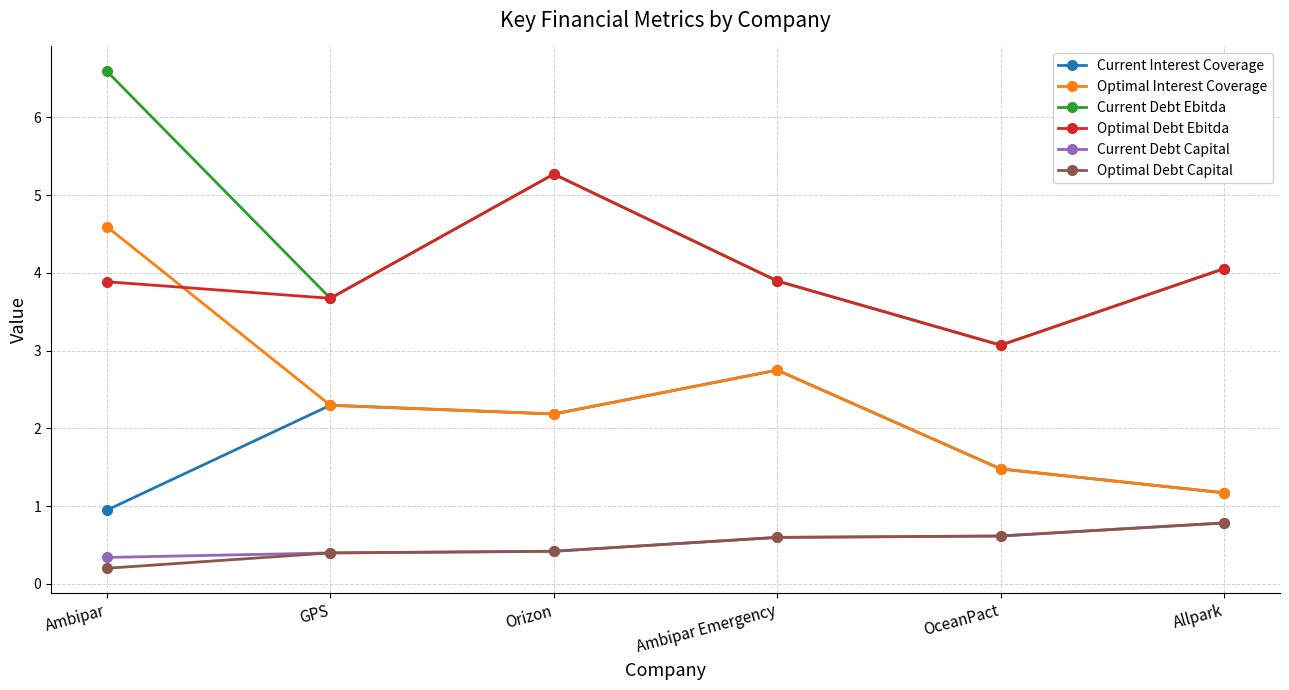

At which label is Optimal Debt Capital closest to 0?

Ambipar